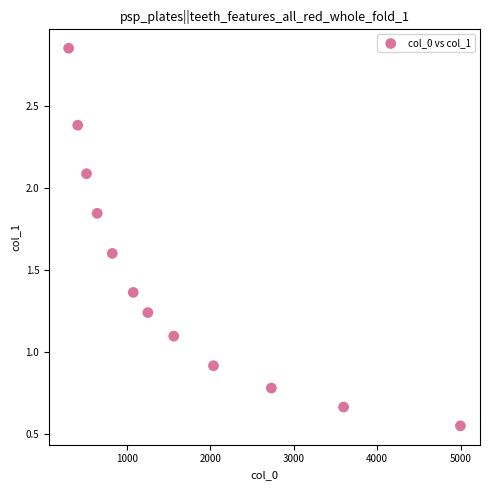

What is the range of X values (max minus min)?

4700.1